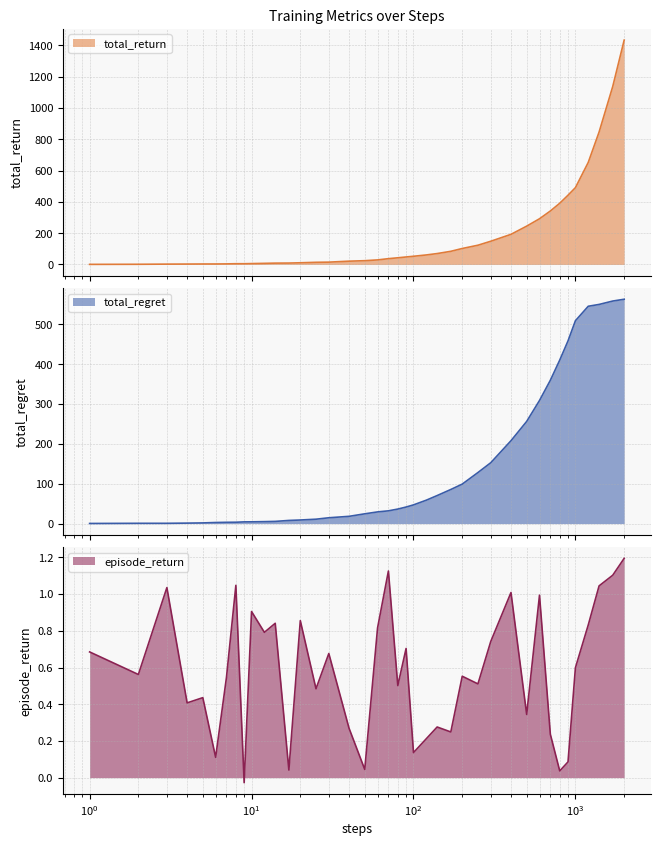

True or false: total_return has a value of 19.1 at 13.

False